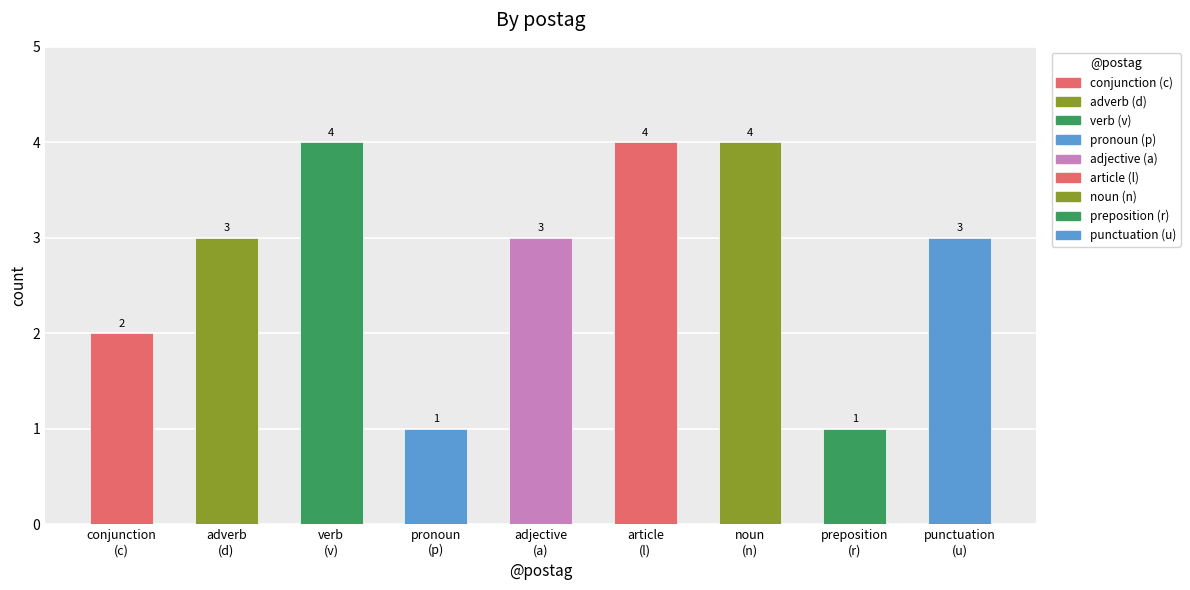

What is the value of the 3rd bar from the left?

4